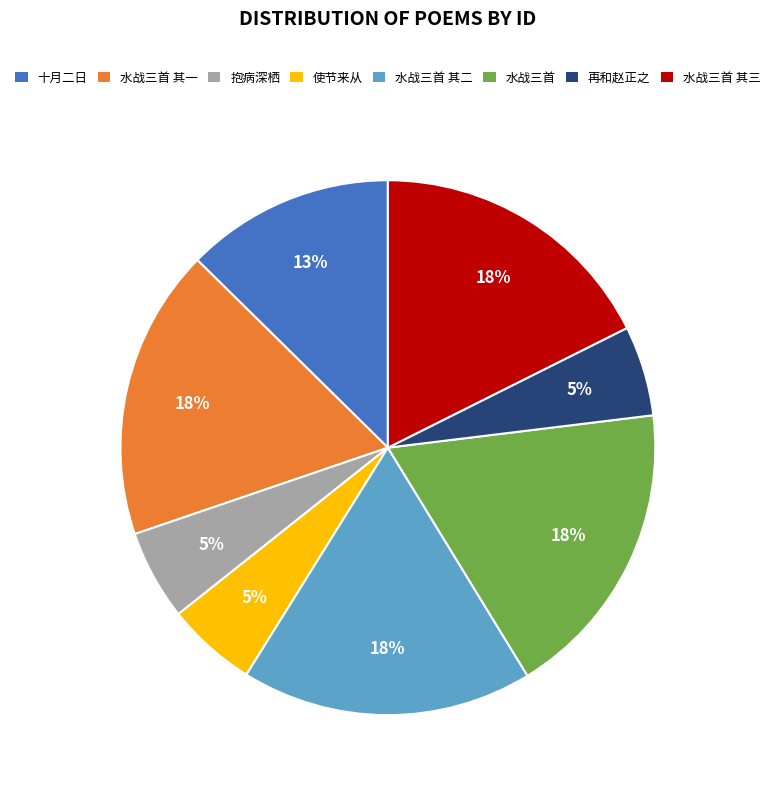

Which has a higher value, 水战三首 or 抱病深栖?

水战三首